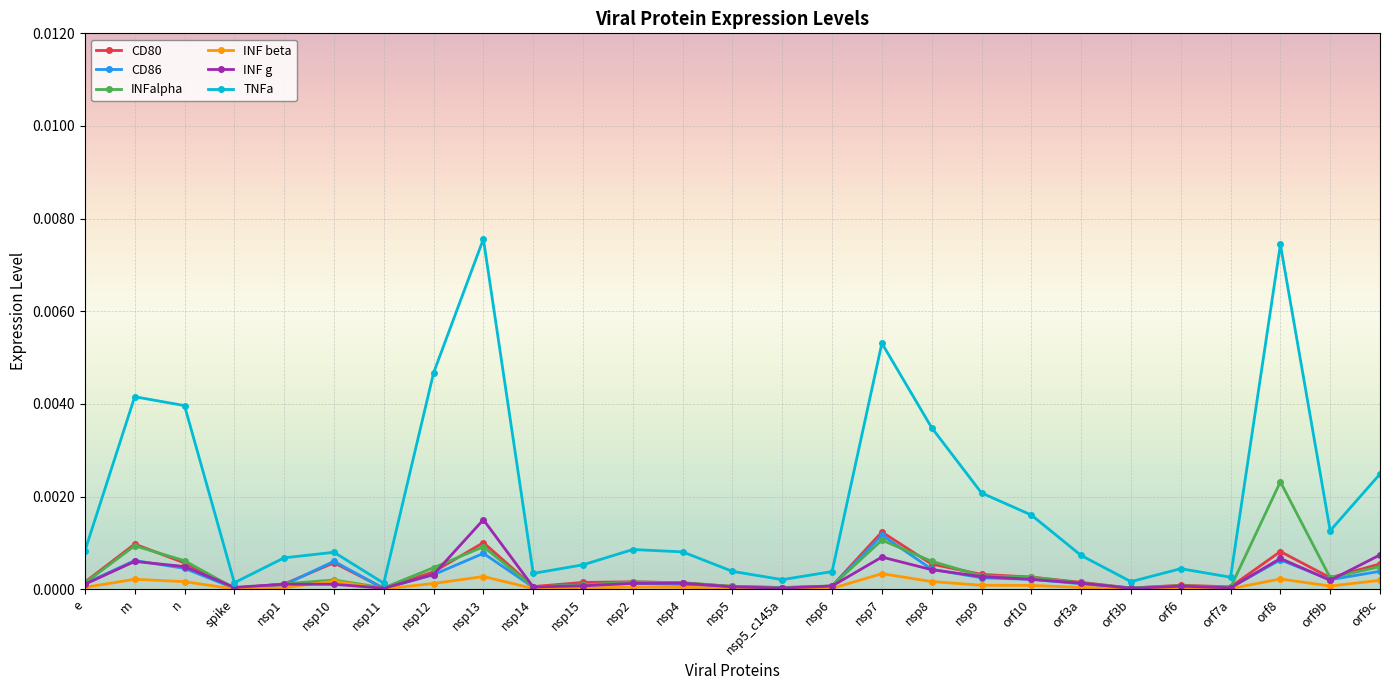

Is it true that TNFa equals 0.0 at orf3b?

True